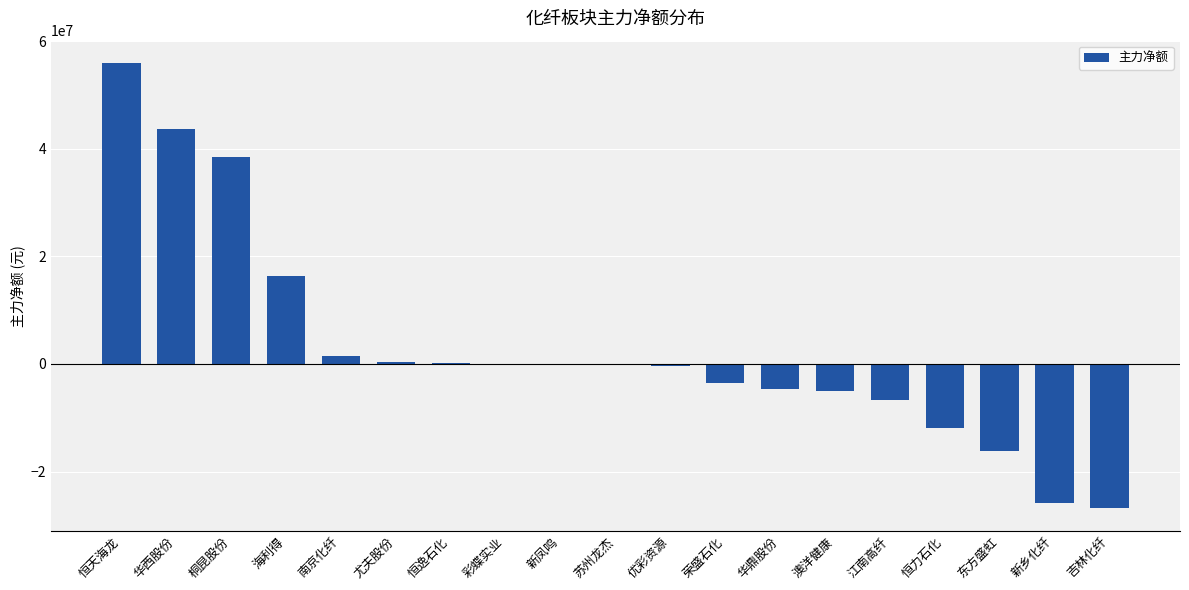

What is the difference between the values at 海利得 and 新乡化纤?

42056780